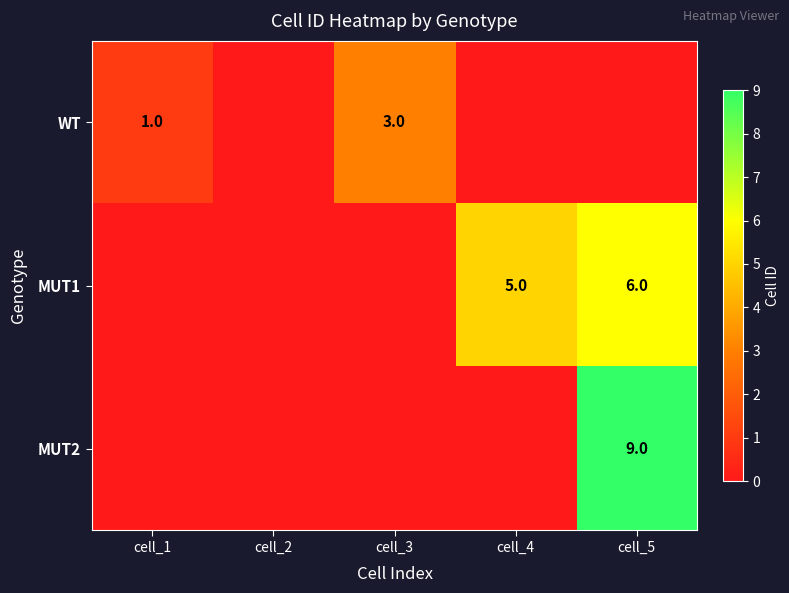

The value of WT at cell_3 is 5. True or false?

False